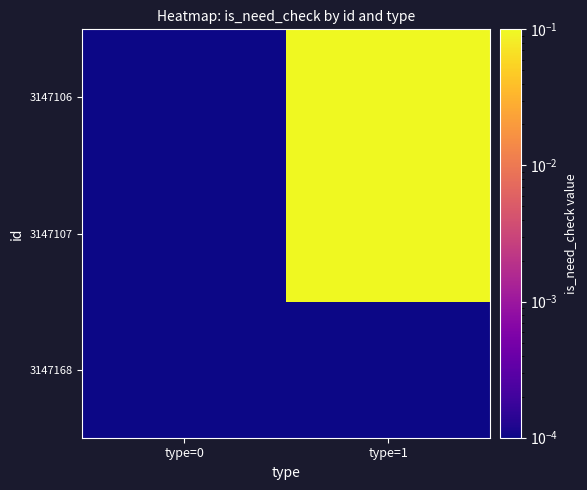

Which series changed the most between type=0 and type=1?

3147107